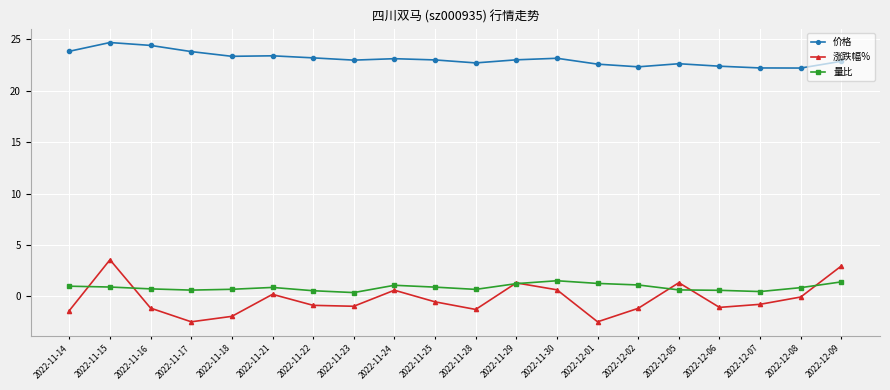

What is the sum of the 涨跌幅% values at 2022-11-25 and 2022-11-17?

-3.0